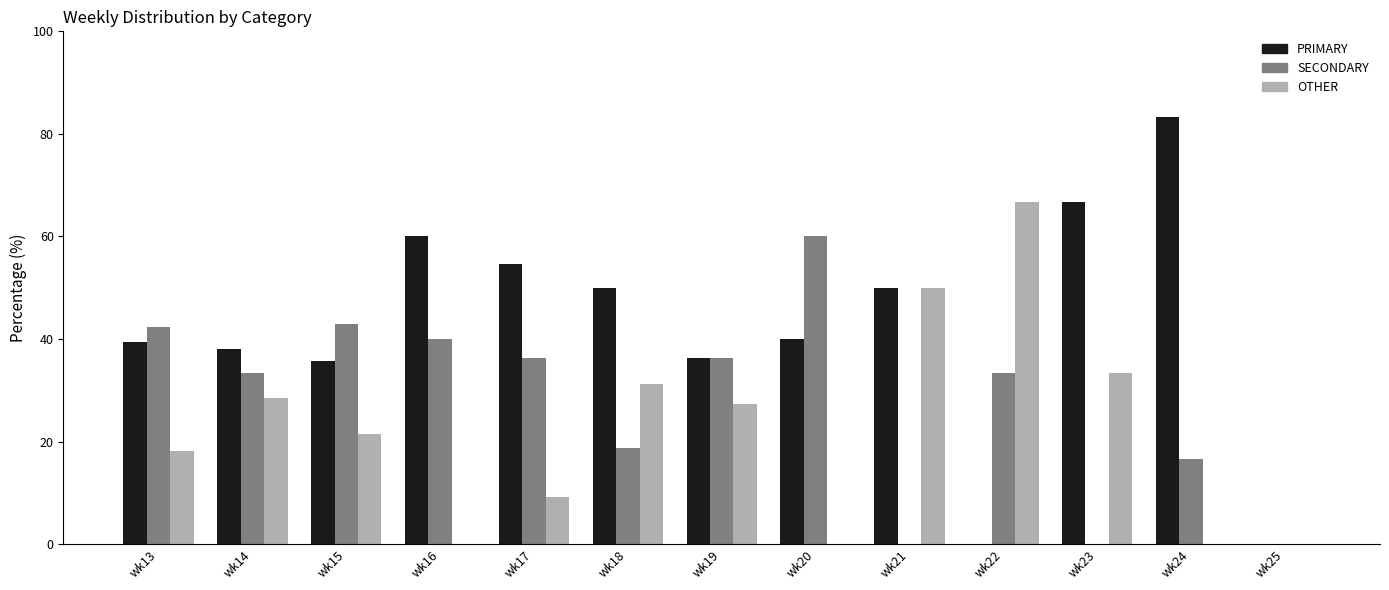

Is it true that SECONDARY equals 56.9 at wk19?

False